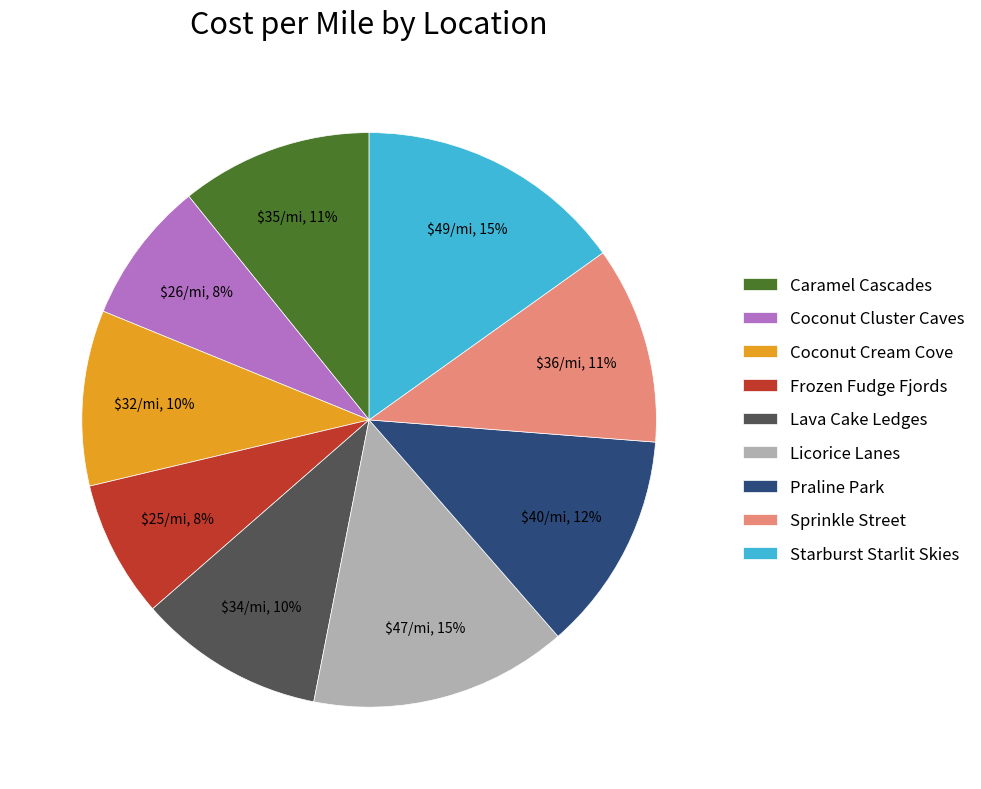

Between Caramel Cascades and Coconut Cream Cove, which is larger?

Caramel Cascades